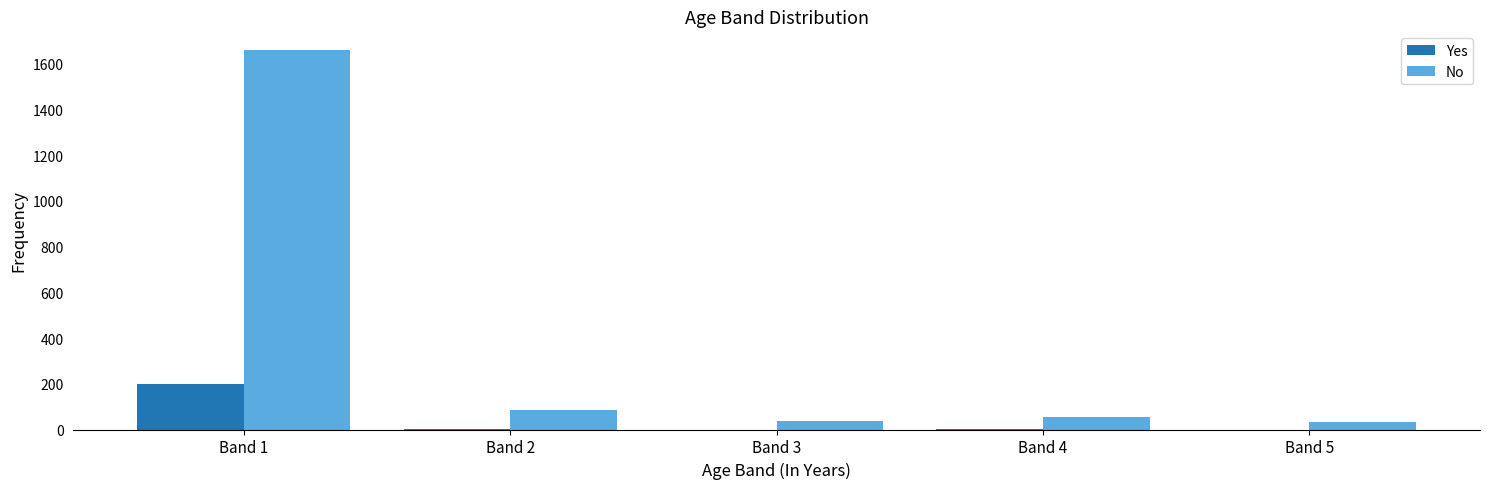

At which category is the sum across all series the highest?

Band 1